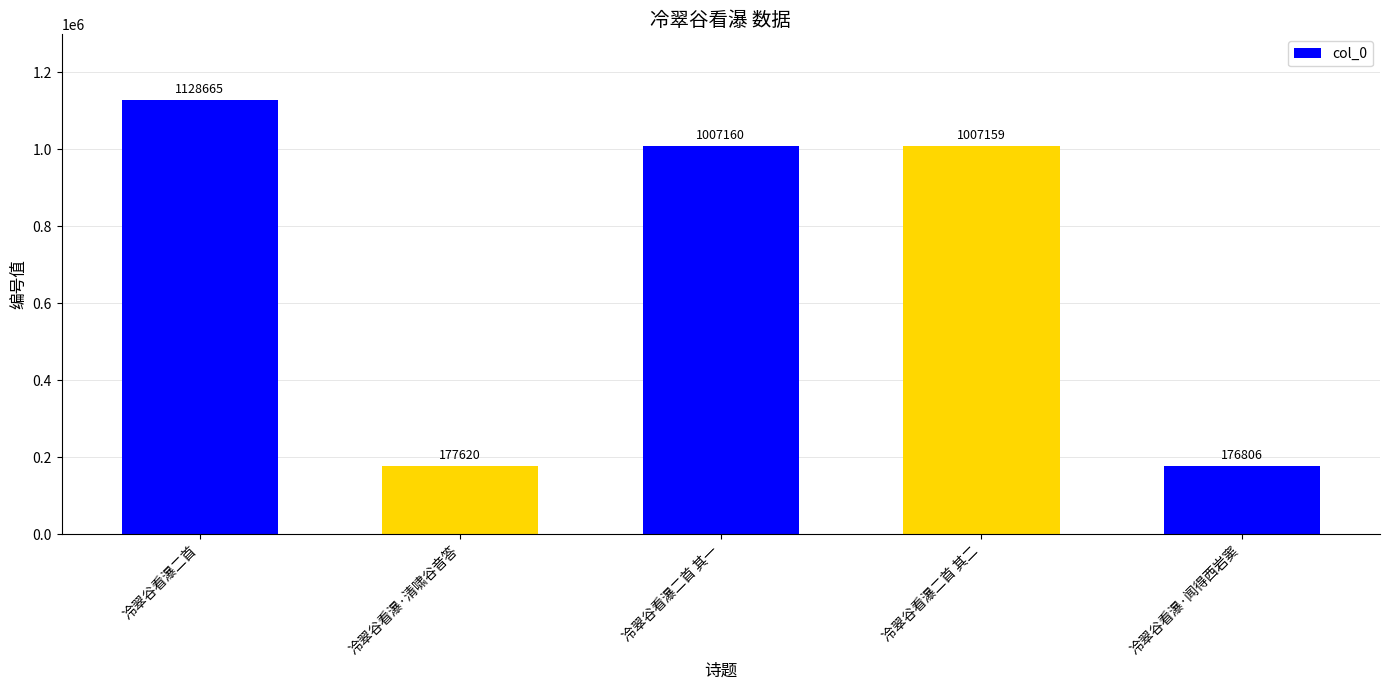

Where is the data nearest to the value 652735?

冷翠谷看瀑二首 其二